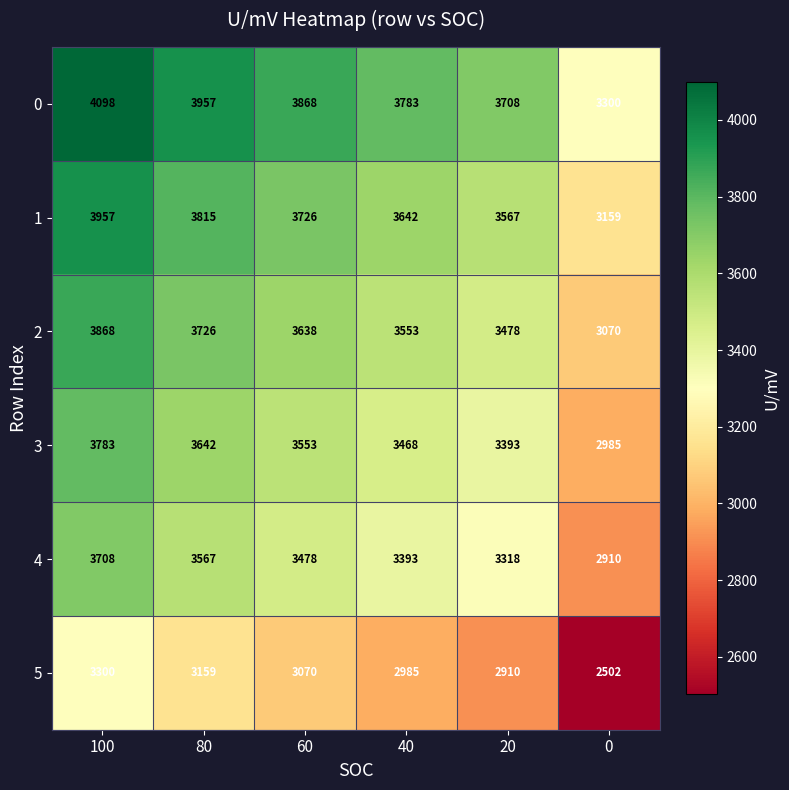

What is the sum of all 0 values?

22714